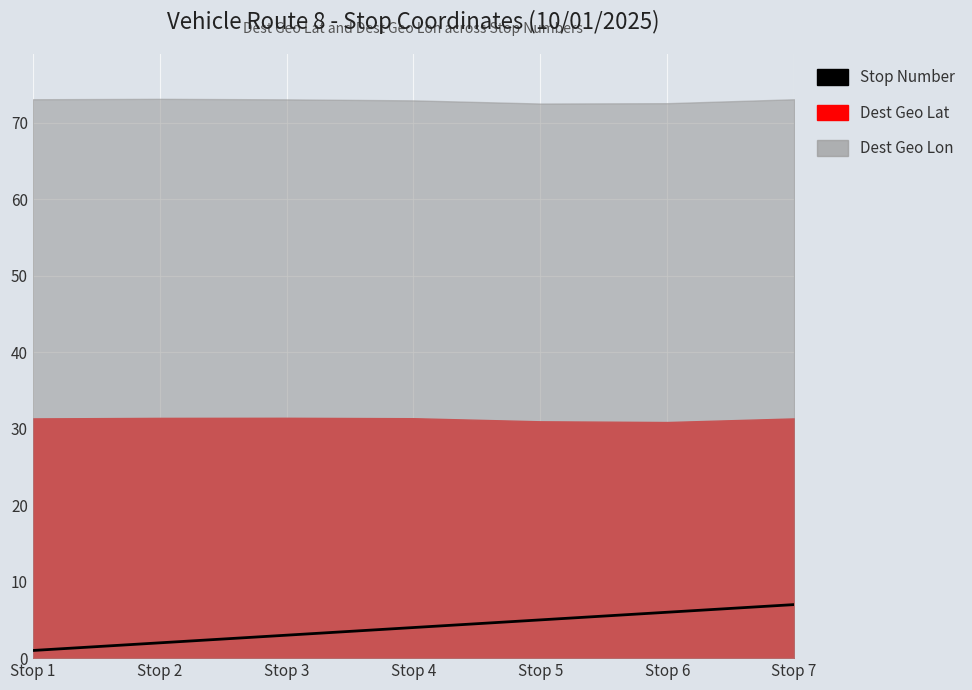

What is the smallest value displayed?

1